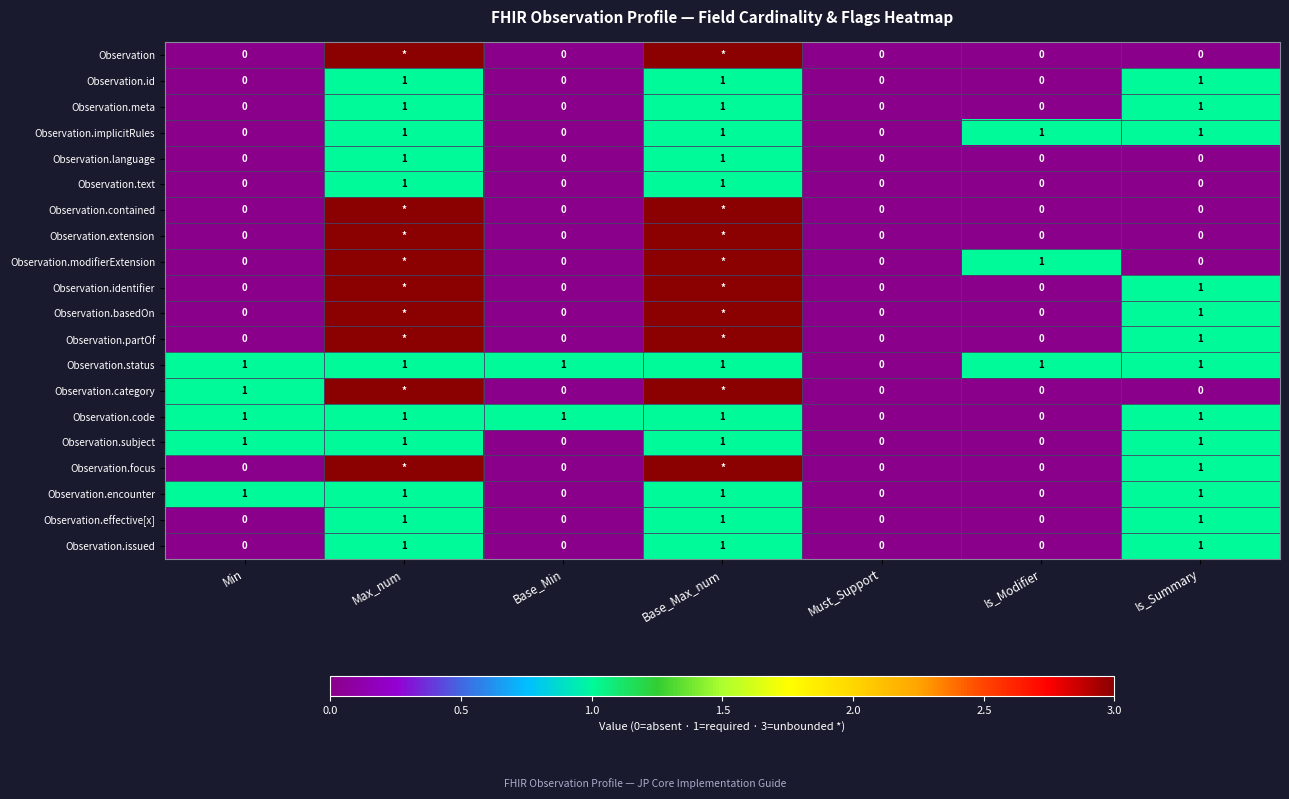

Is the value of Observation.basedOn at Is_Summary greater than the value of Observation.issued at Must_Support?

Yes